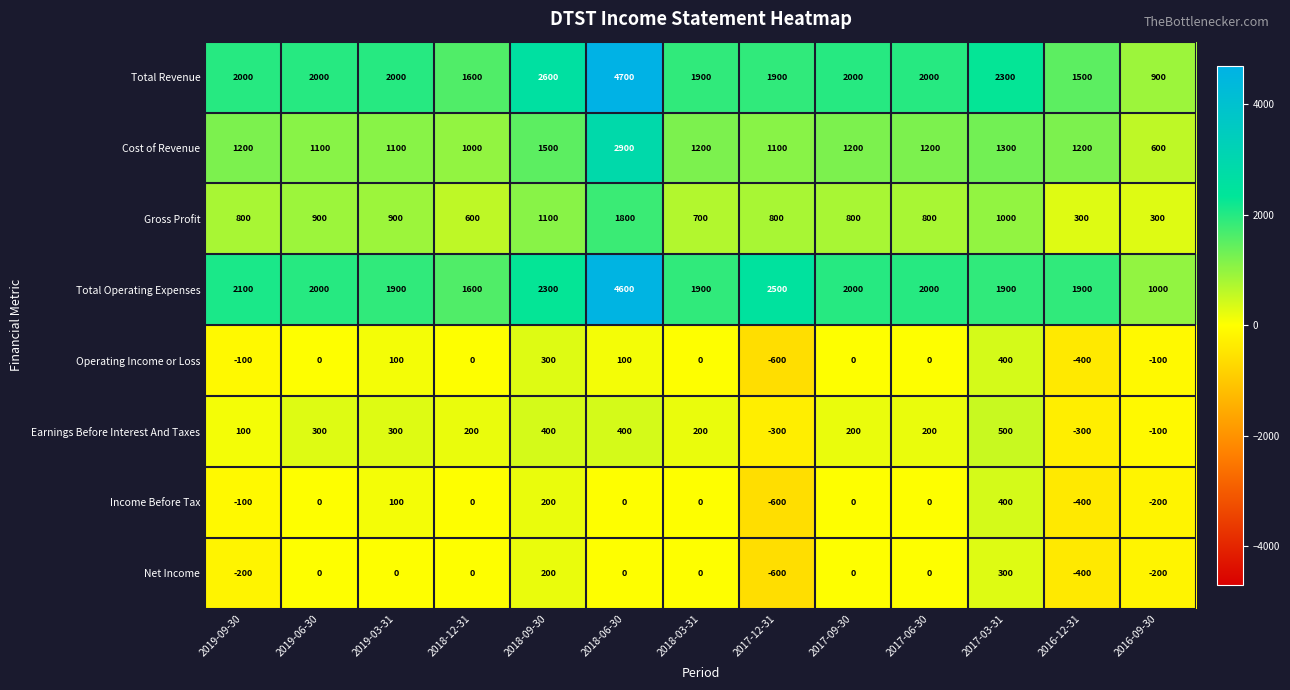

Which series has the widest spread of values?

Total Revenue